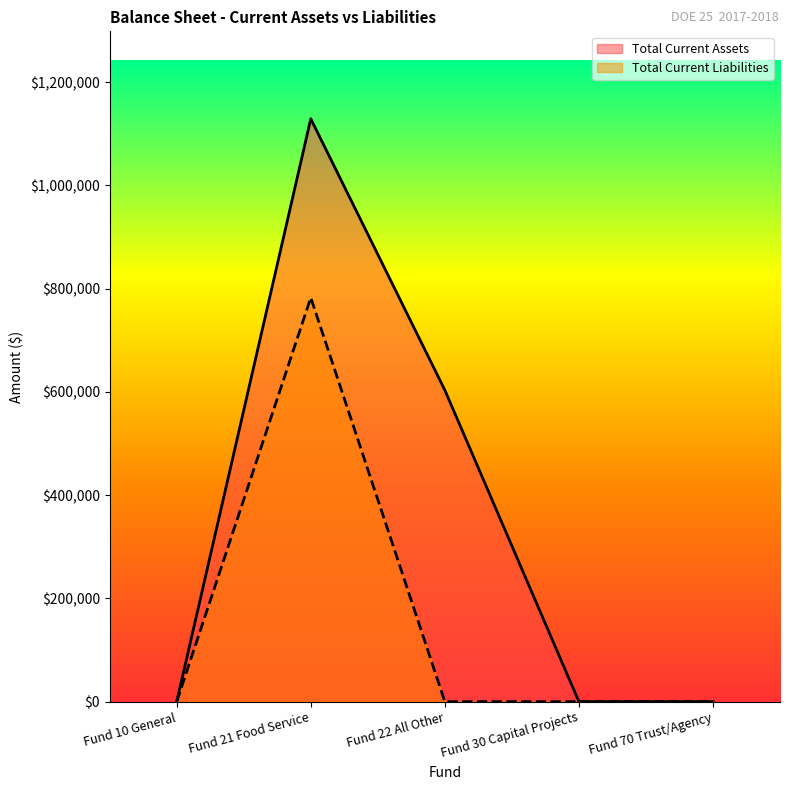

Is it true that Total Current Liabilities equals 0.0 at Fund 10 General?

True